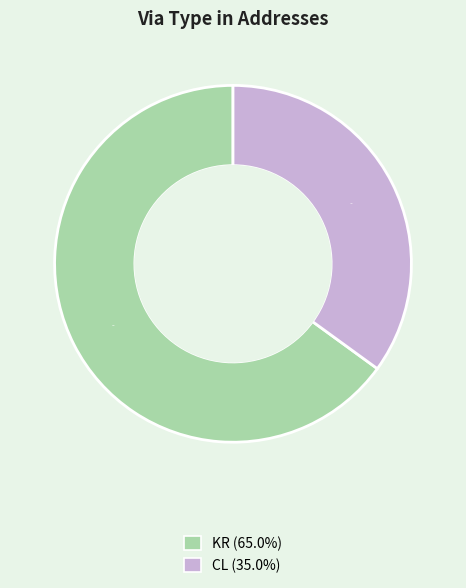

Does KR account for over 50% of the chart?

Yes